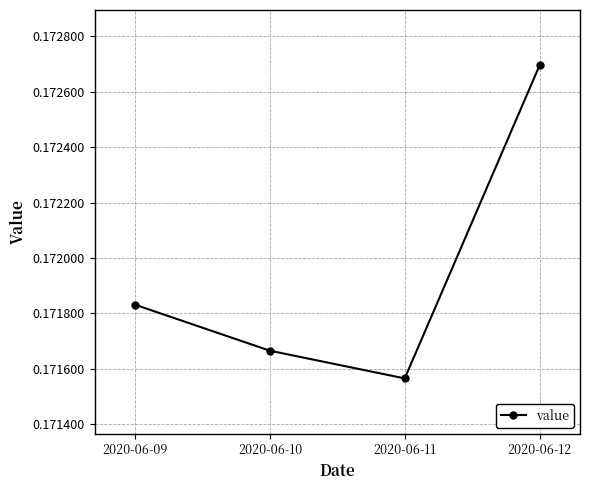

The chart shows a value of 0.1 at 2020-06-10. True or false?

False